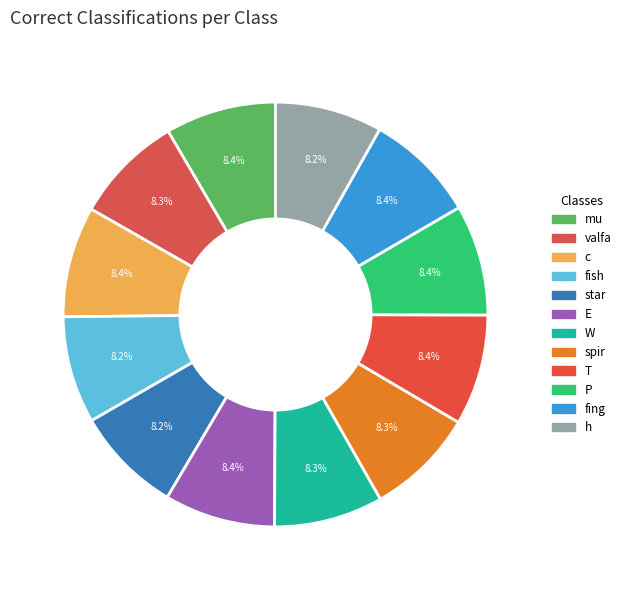

Does any single category account for the majority?

No